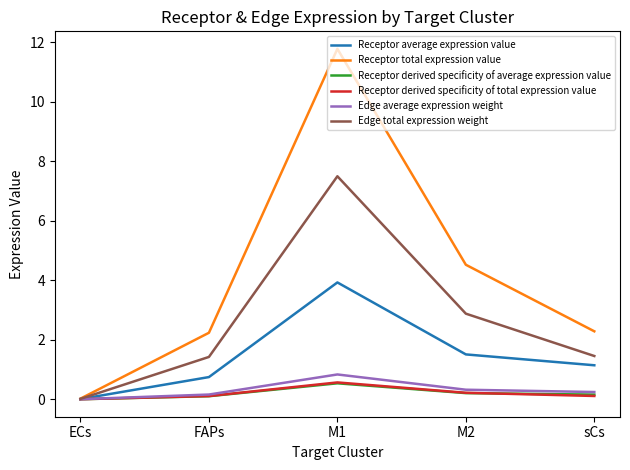

Where is the first local maximum for Receptor derived specificity of total expression value?

M1